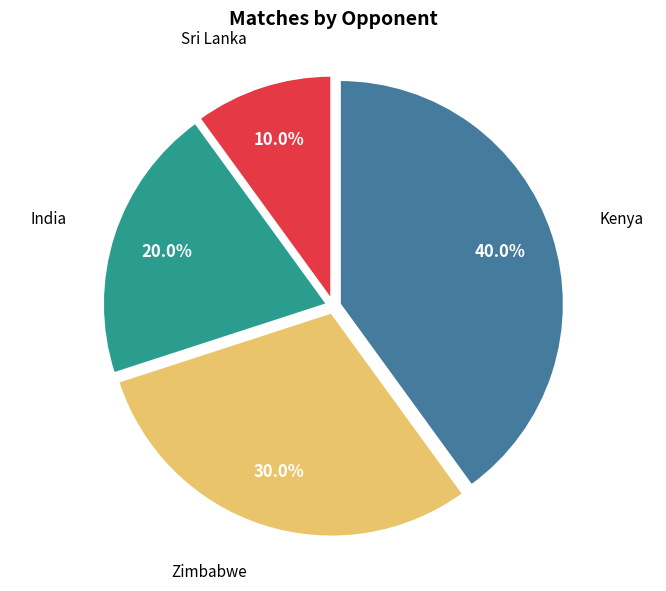

True or false: Sri Lanka accounts for 1% of the total.

False